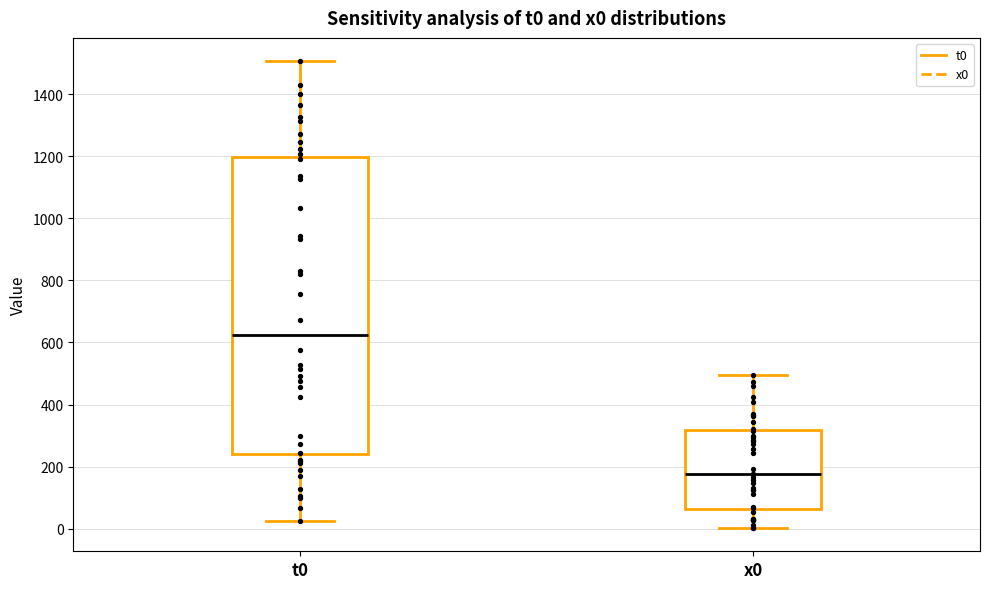

Which box has the lowest median line?

x0